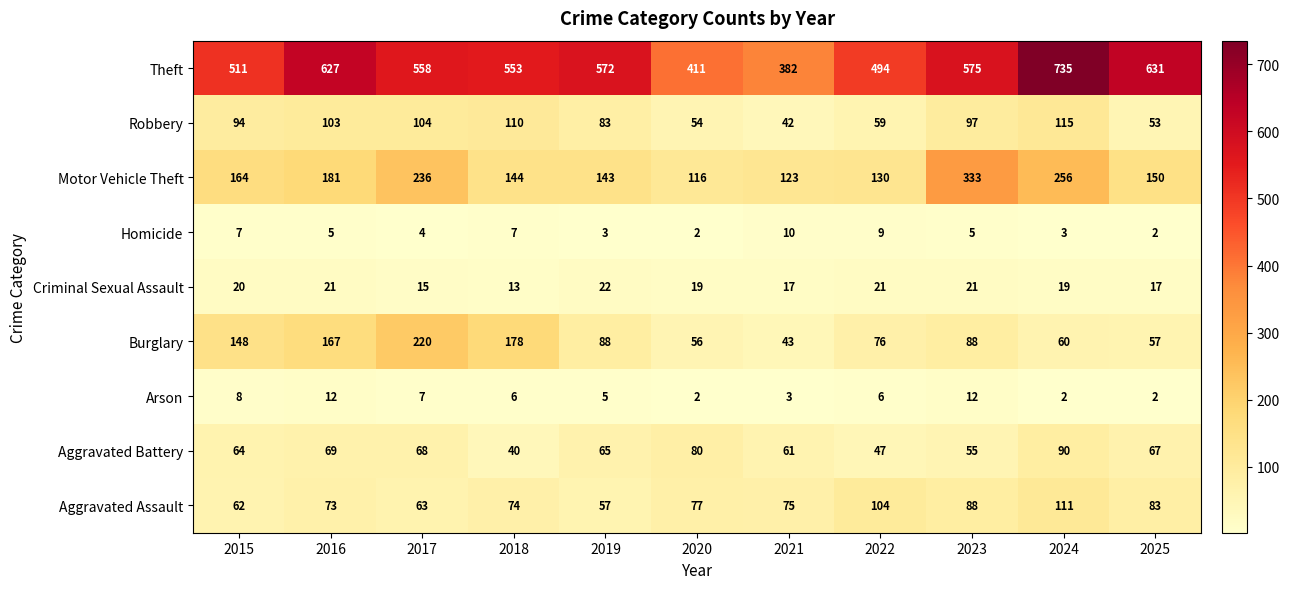

What is the spread (max minus min) of values at 2018?

547